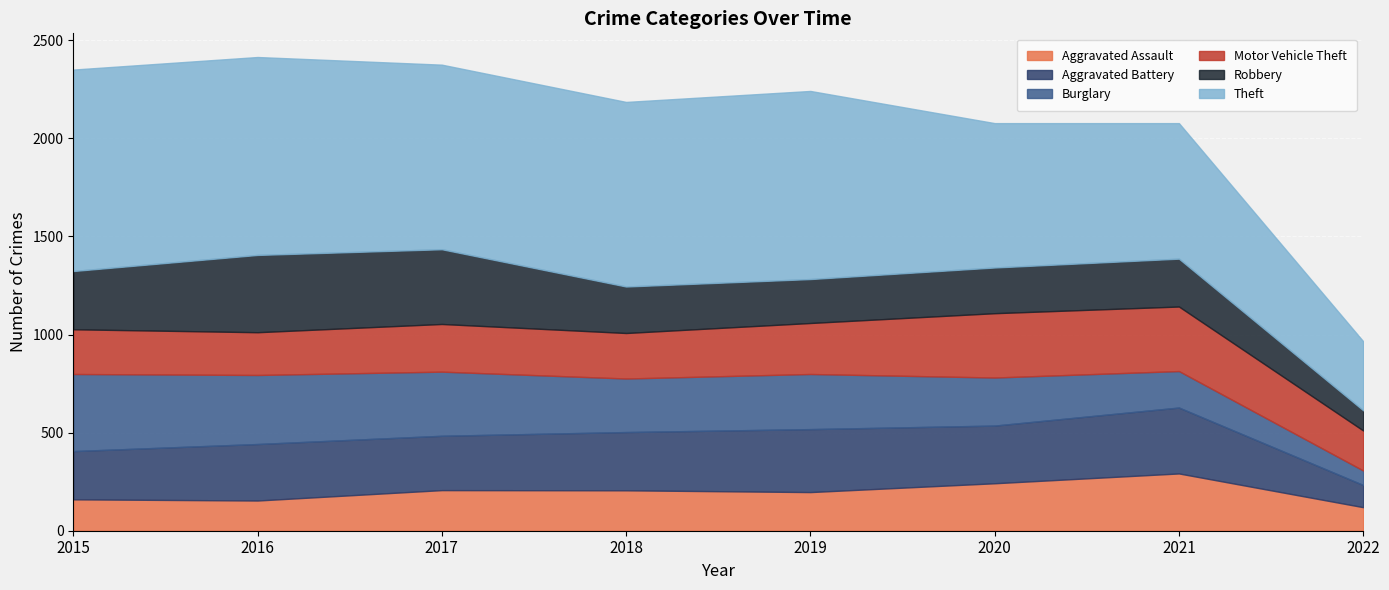

What is the greatest value displayed?

1027